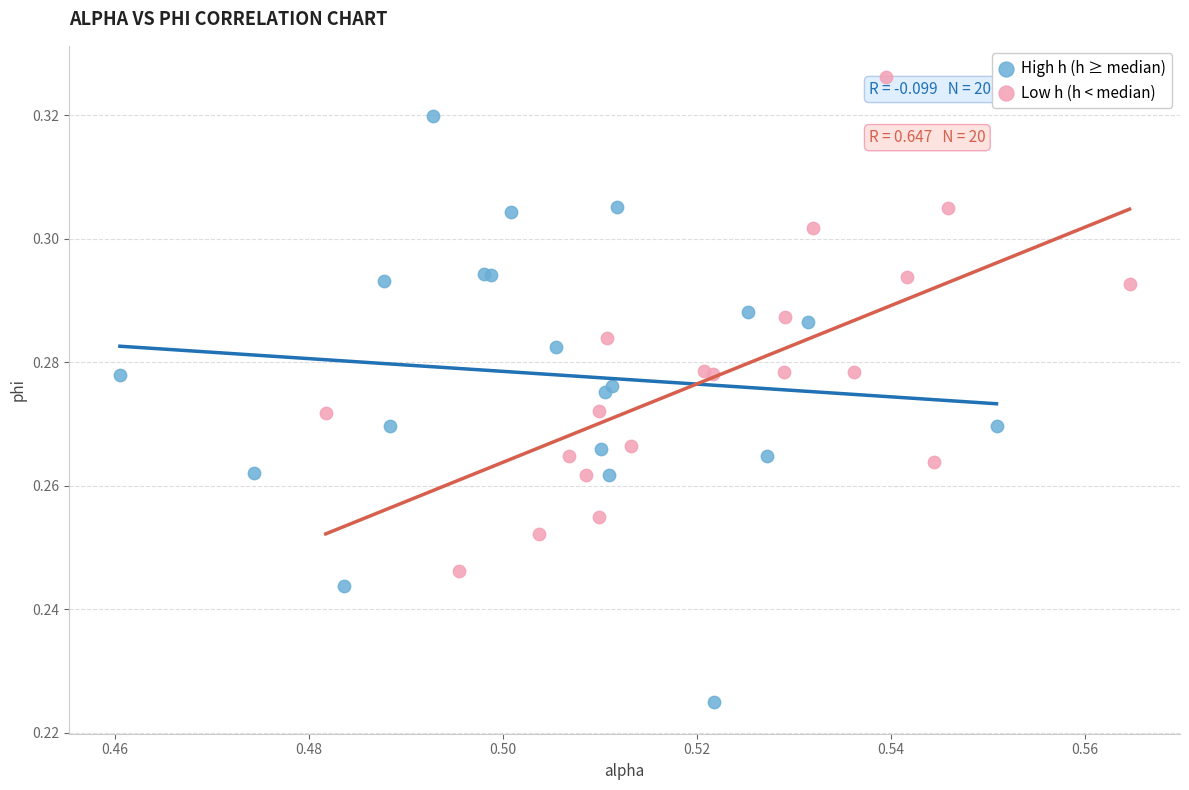

Which series reaches the maximum Y coordinate?

Low h (h < median)